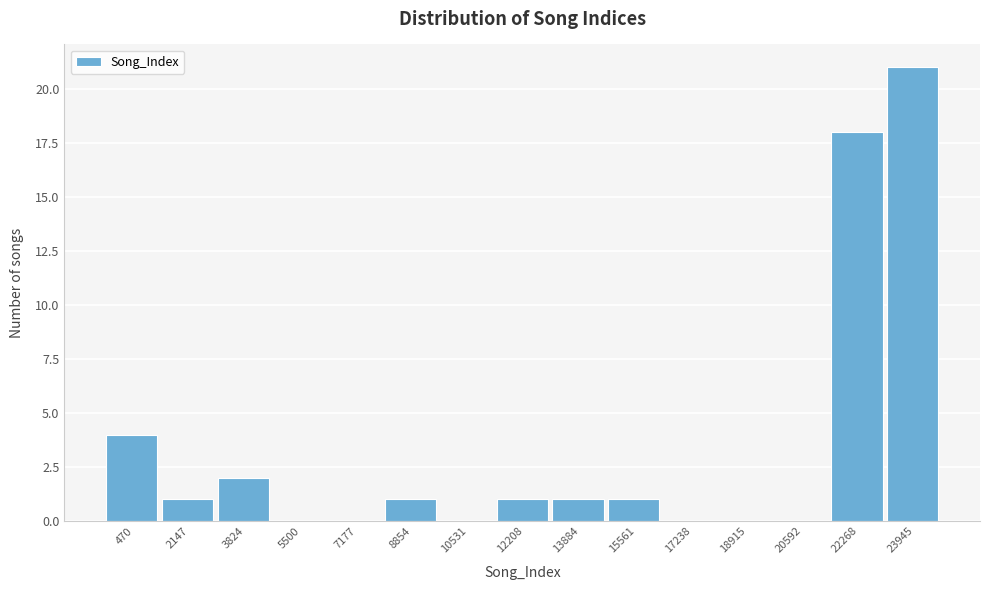

Reading right to left, transcribe all the data shown in this chart.

23945=21	22268=18	20592=0	18915=0	17238=0	15561=1	13884=1	12208=1	10531=0	8854=1	7177=0	5500=0	3824=2	2147=1	470=4